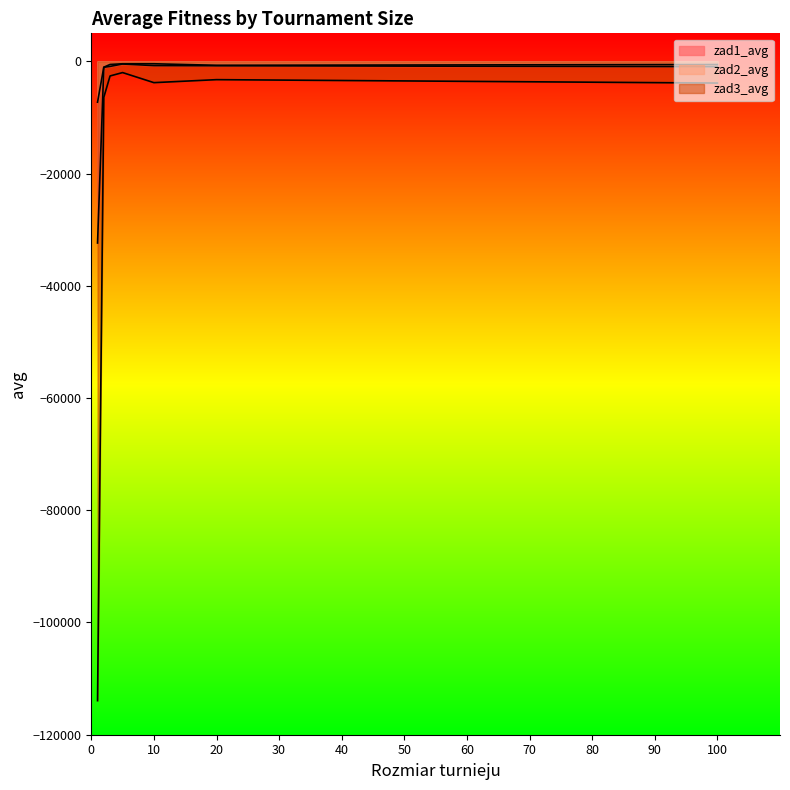

What is the average value of the zad1_avg series?

-5321.6